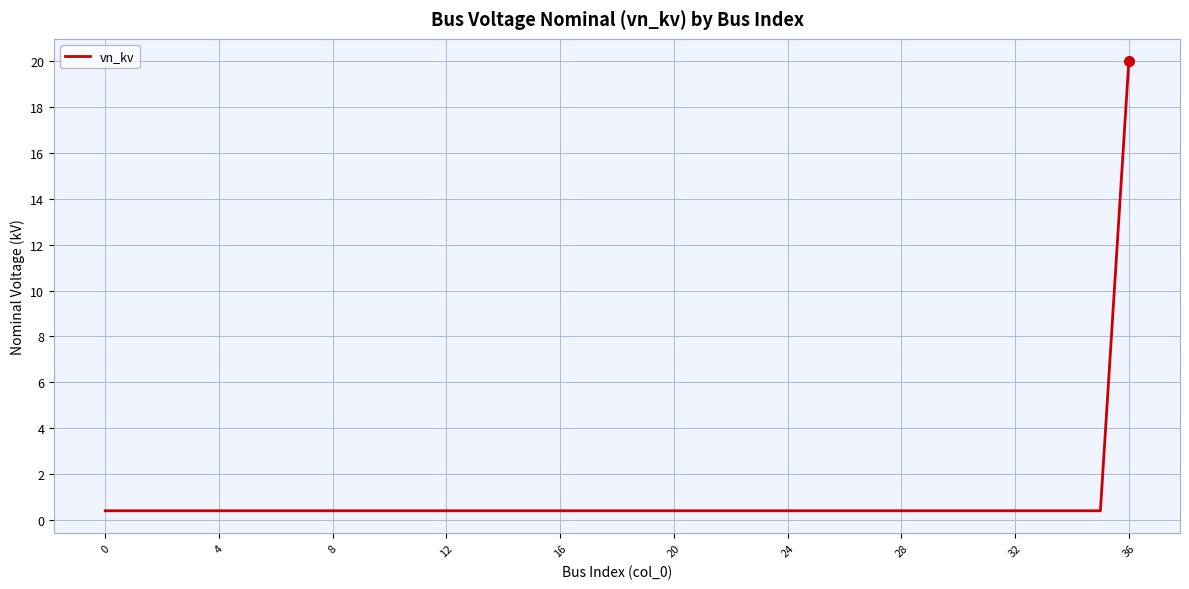

What is the maximum value shown in the chart?

20.0